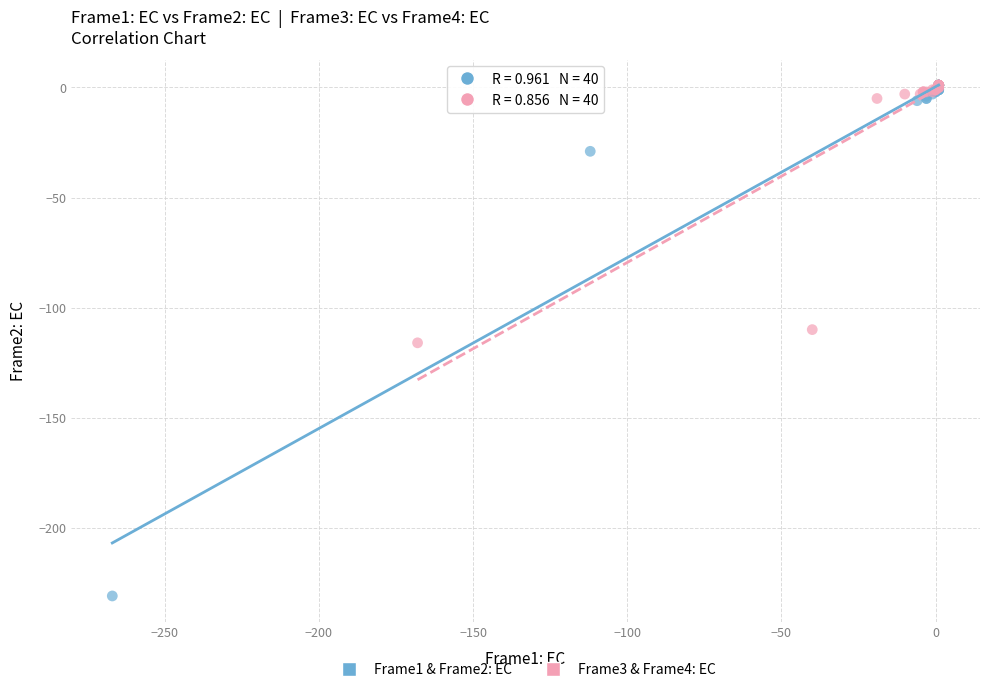

Which series has the largest Y range (max minus min)?

Frame1 & Frame2: EC